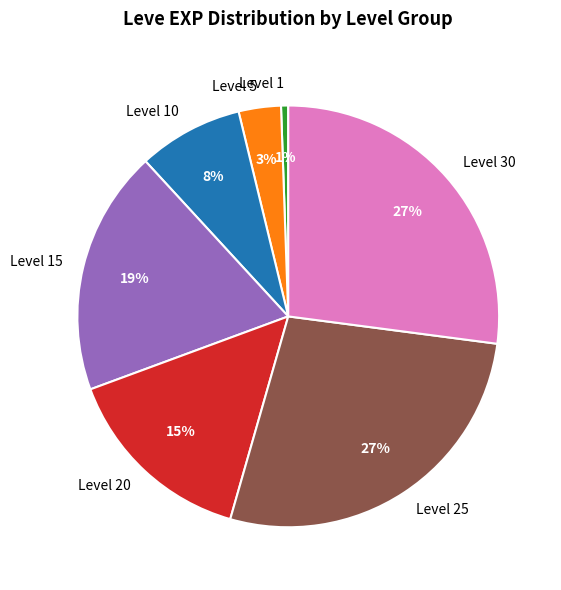

What is the ratio of the value at Level 30 to the value at Level 15?

1.4